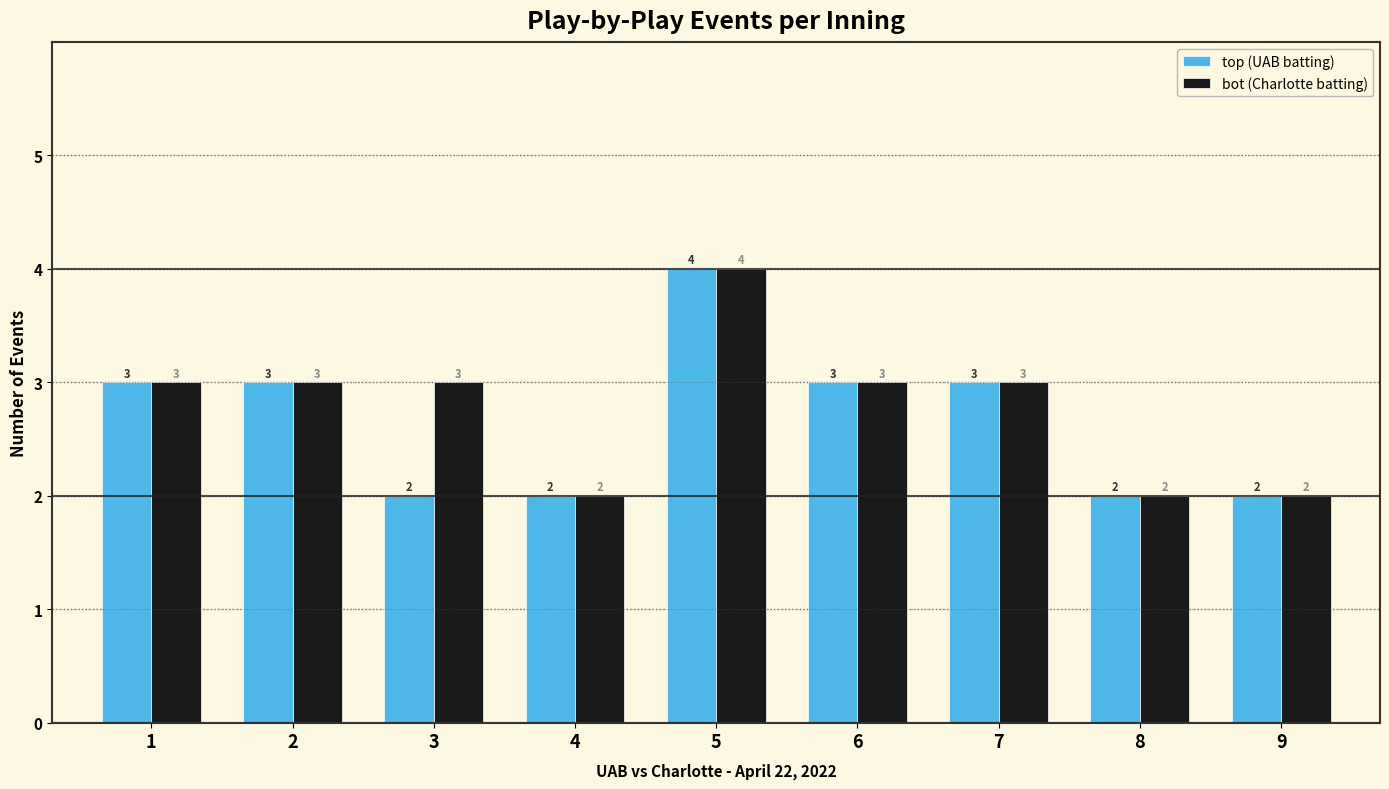

Reading left to right, what are all the values shown in this chart?

top (UAB batting): 1=3	2=3	3=2	4=2	5=4	6=3	7=3	8=2	9=2
bot (Charlotte batting): 1=3	2=3	3=3	4=2	5=4	6=3	7=3	8=2	9=2